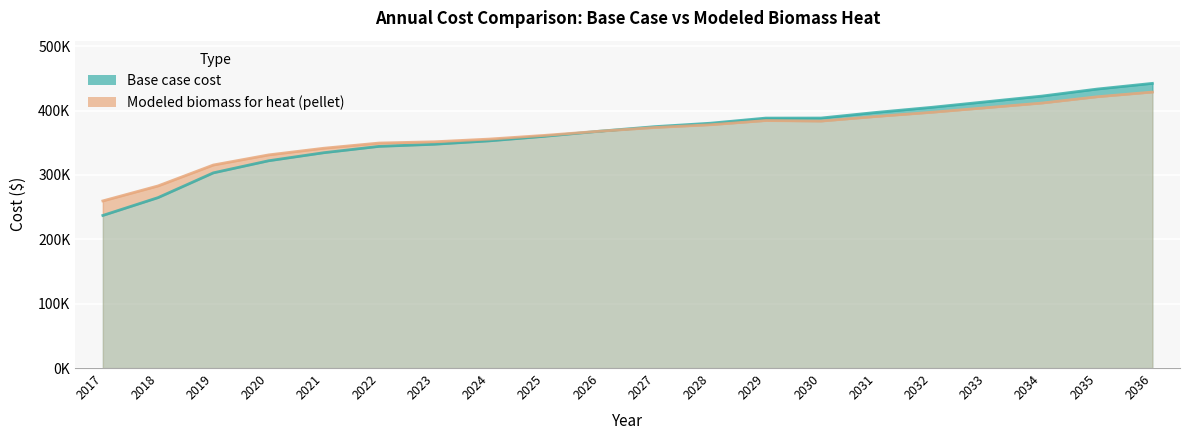

Rank the series by their maximum value, from lowest to highest.

Modeled biomass for heat (pellet), Base case cost